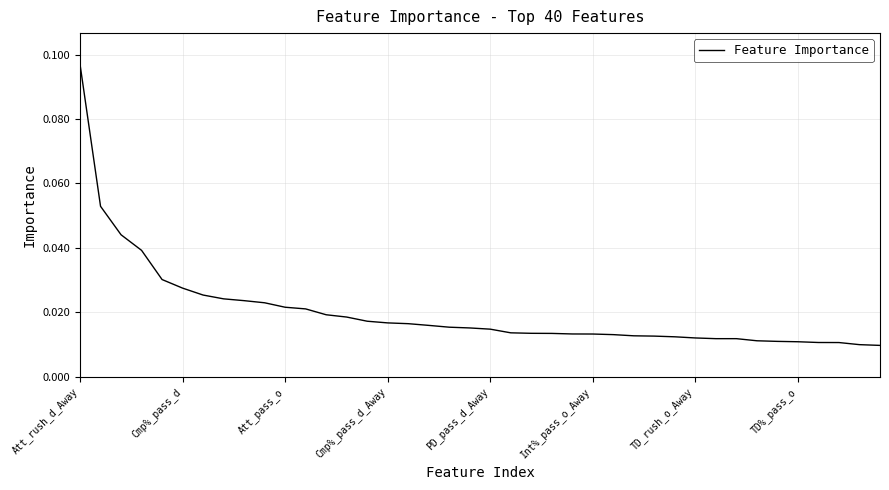

True or false: the data has more than 2 interior local peaks.

False